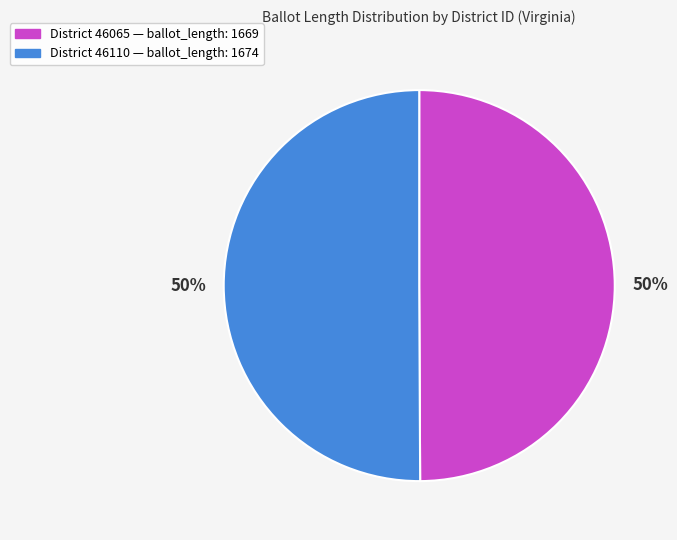

To the nearest percent, what is the average slice percentage?

50%